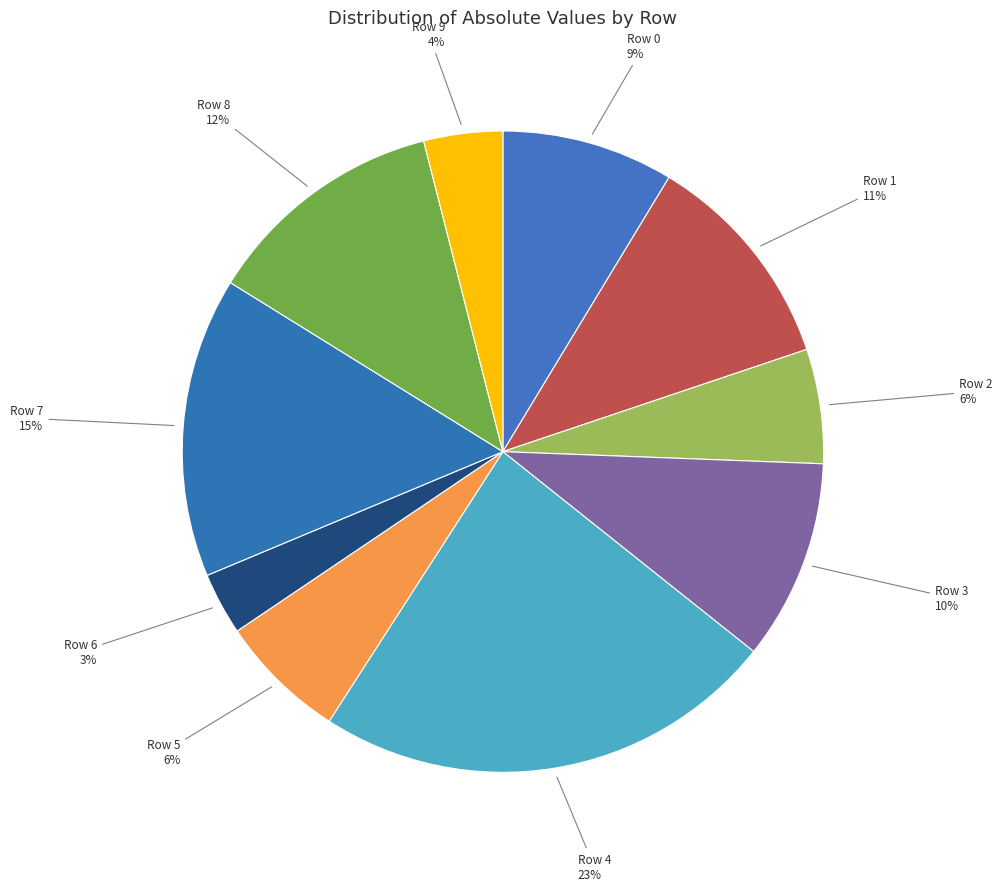

Is the sum of Row 1 and Row 3 greater than half?

No